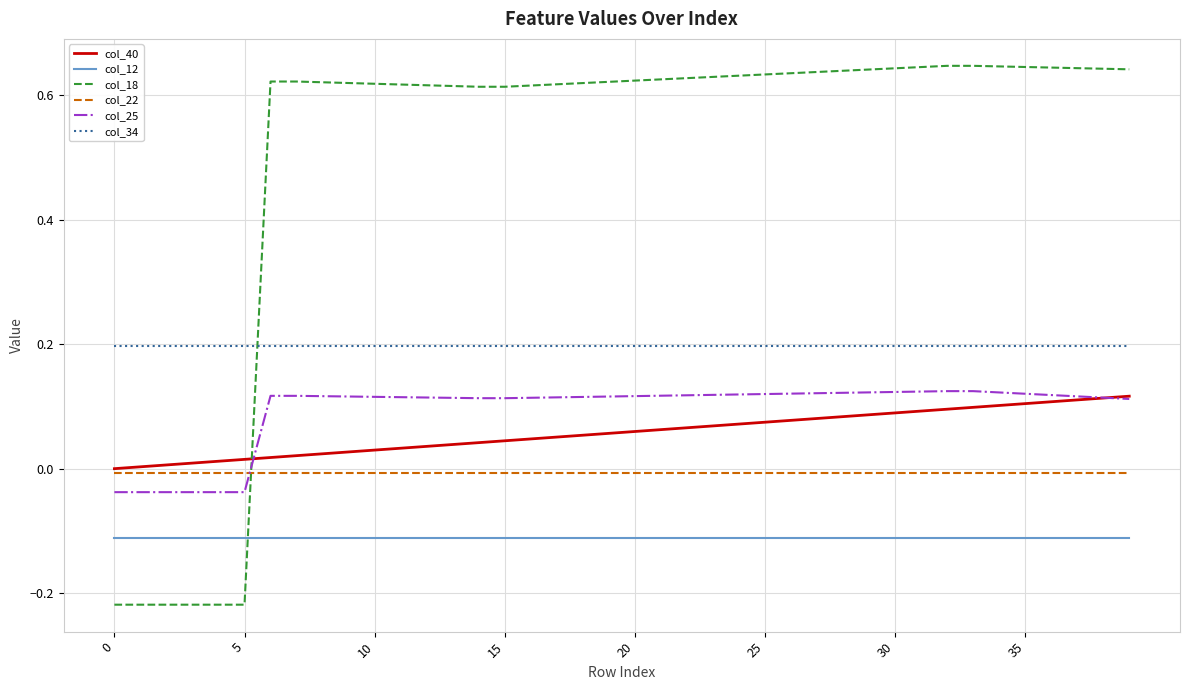

Which series has the largest total across all categories?

col_18